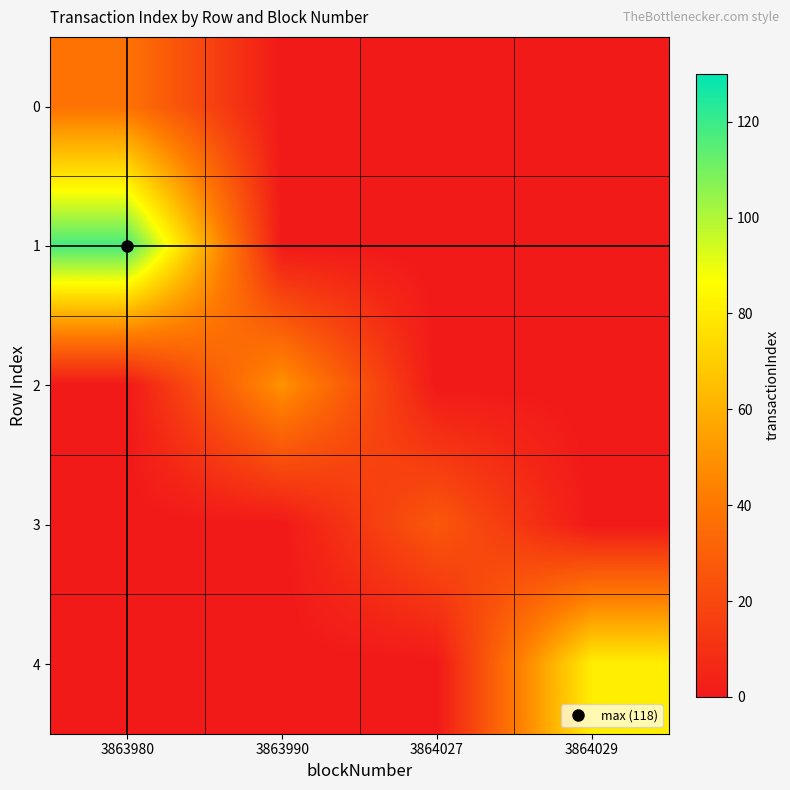

Reading right to left, what are all the values shown in this chart?

0: 3864029=0	3864027=0	3863990=0	3863980=38
1: 3864029=0	3864027=0	3863990=0	3863980=118
2: 3864029=0	3864027=0	3863990=50	3863980=0
3: 3864029=0	3864027=27	3863990=0	3863980=0
4: 3864029=81	3864027=0	3863990=0	3863980=0